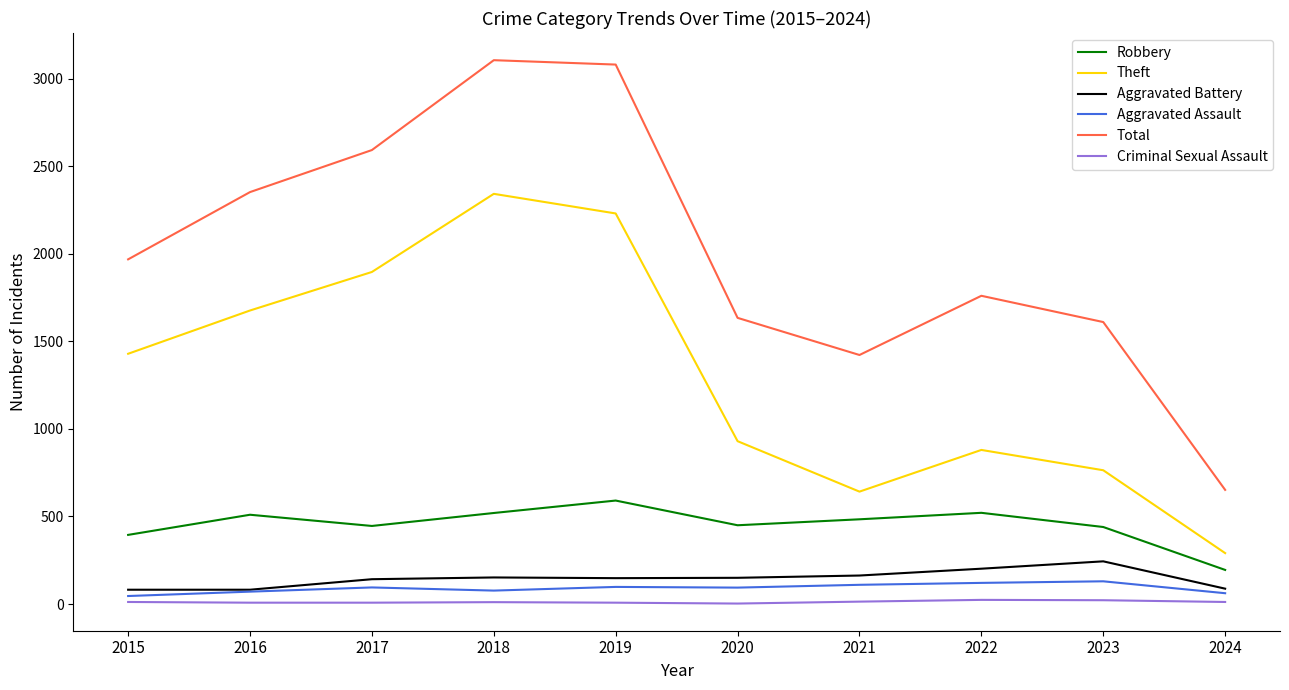

How many interior local valleys does the Total series have?

1